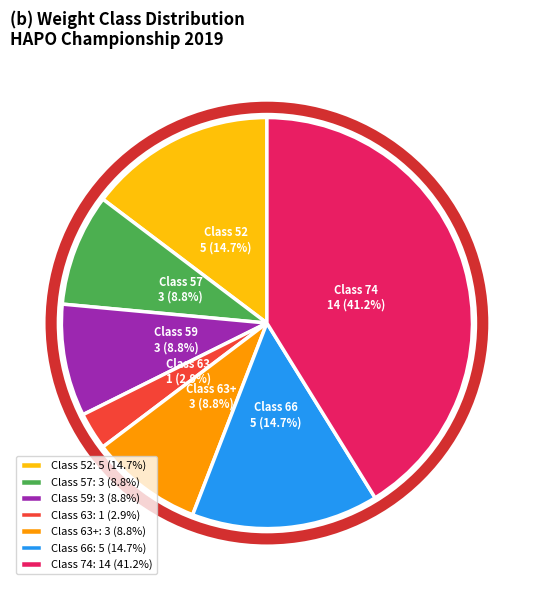

Which category has the smallest portion of the pie?

Class 63: 1 (2.9%)